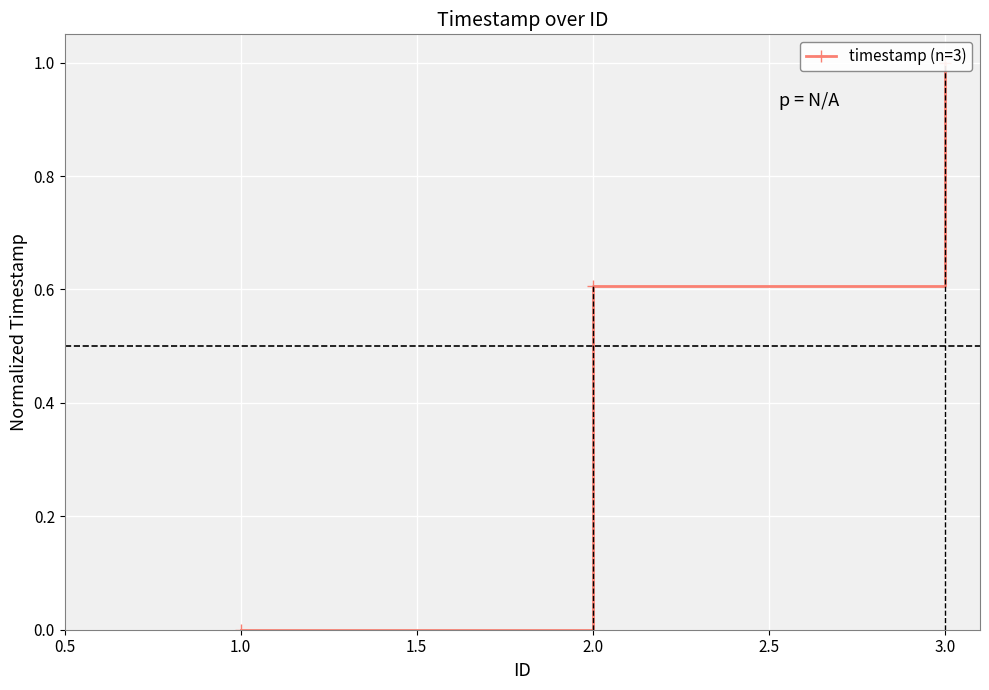

How many categories are shown in the chart?

3